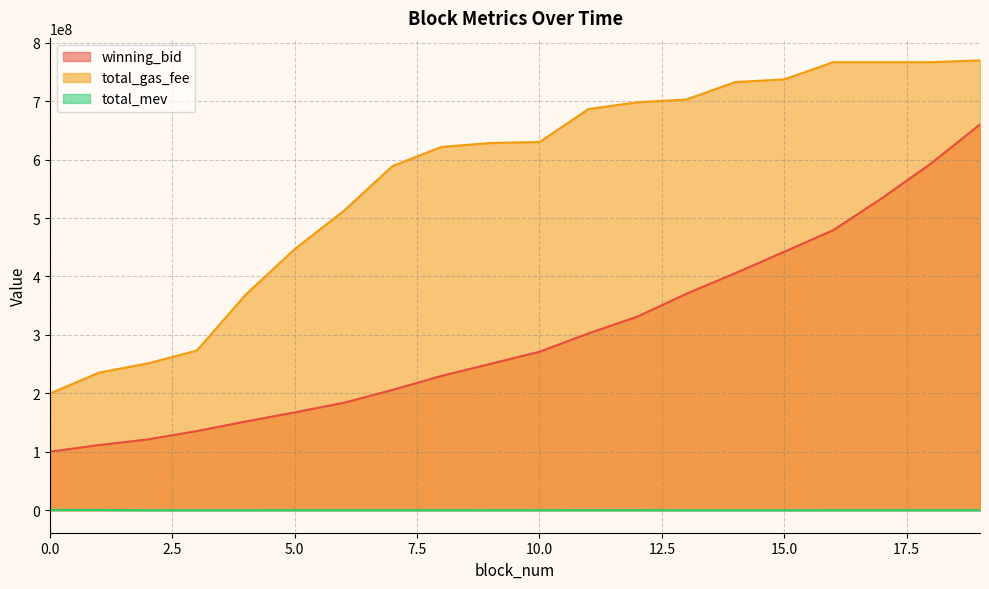

What is the minimum value for total_mev?

114700.0